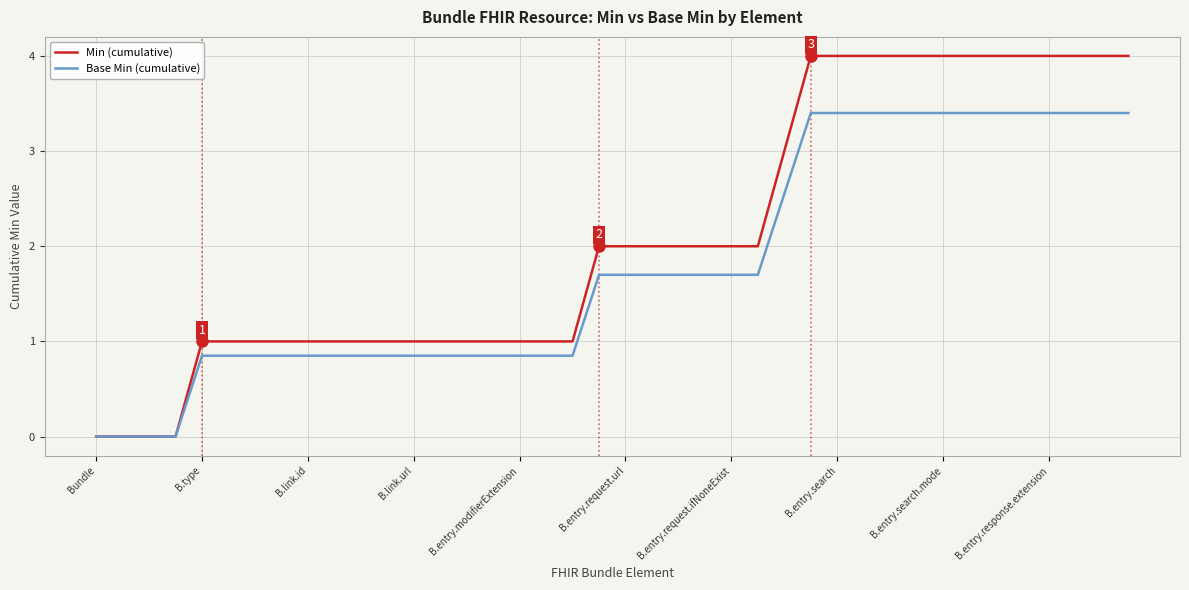

Which series has the widest spread of values?

Min (cumulative)